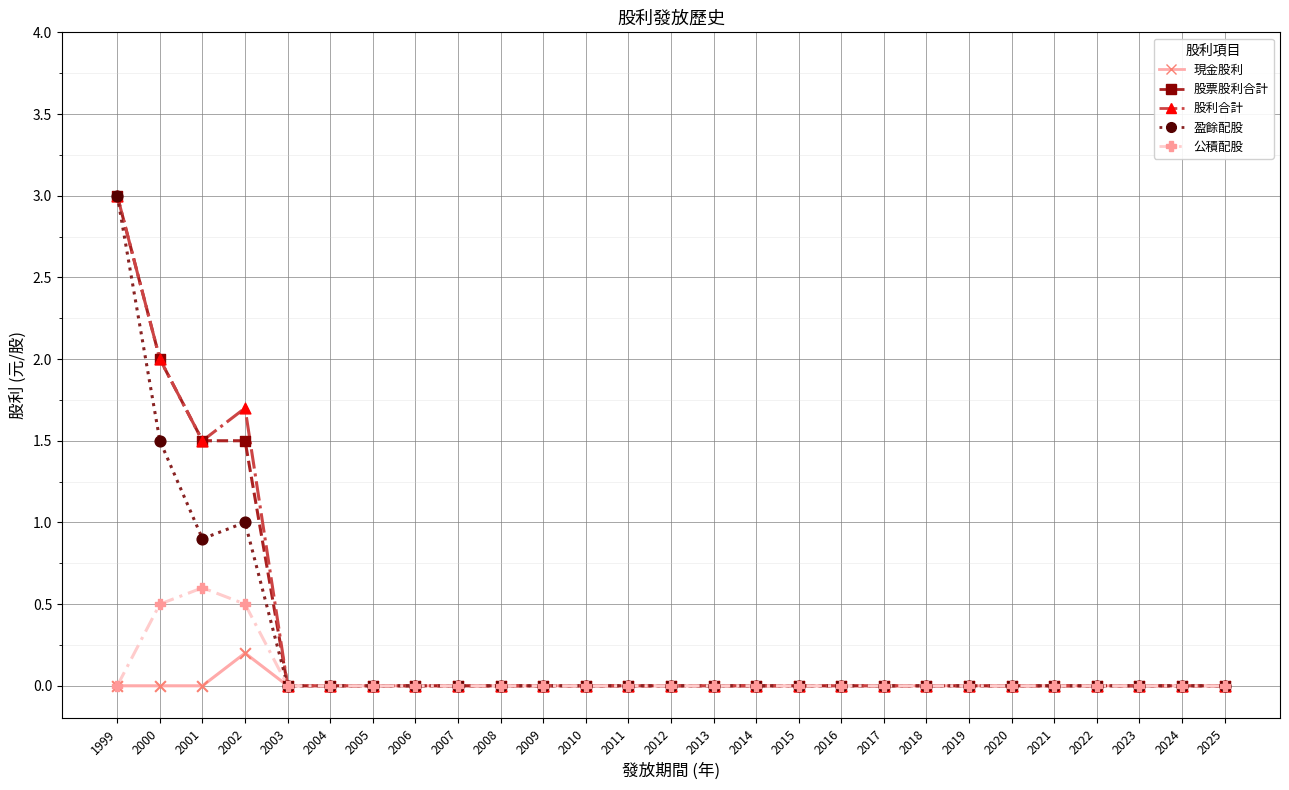

What is the difference between the highest and lowest values at 2001?

1.5